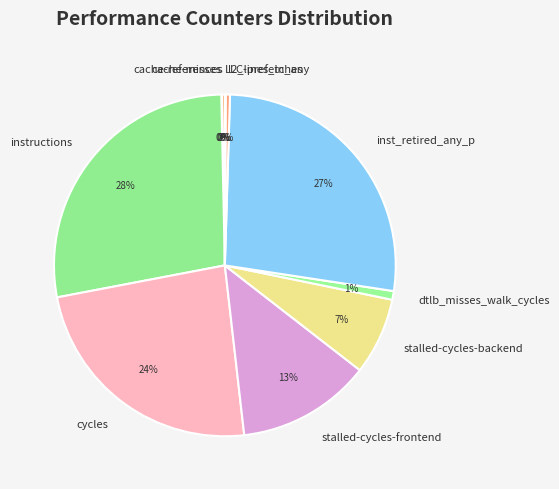

What is the ratio of the value at cycles to the value at cache-references?

84.0